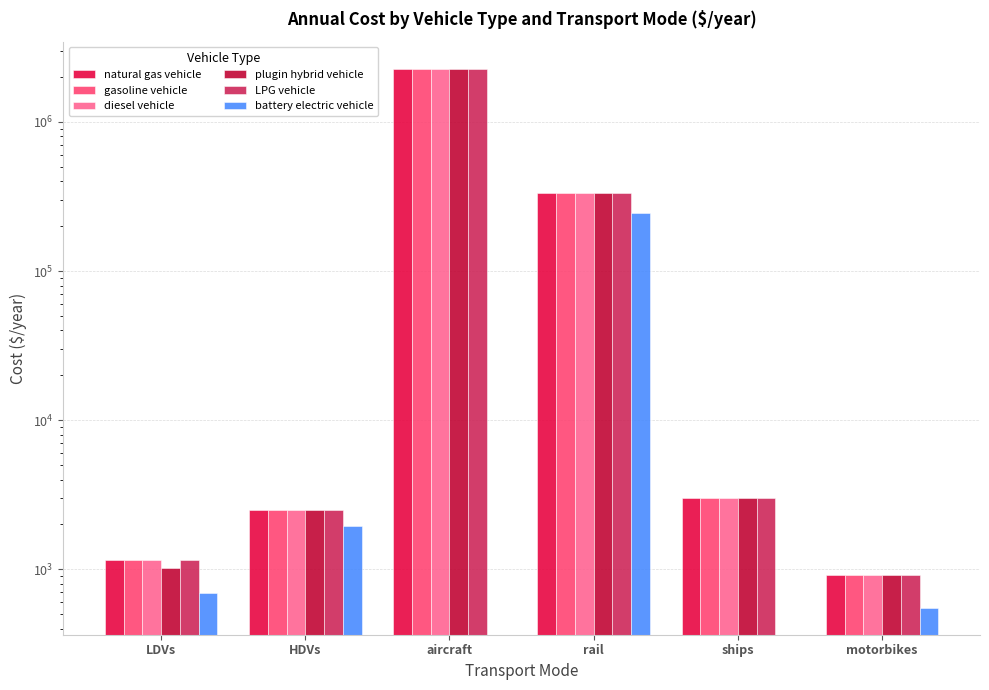

Which has a higher value, aircraft or rail?

aircraft